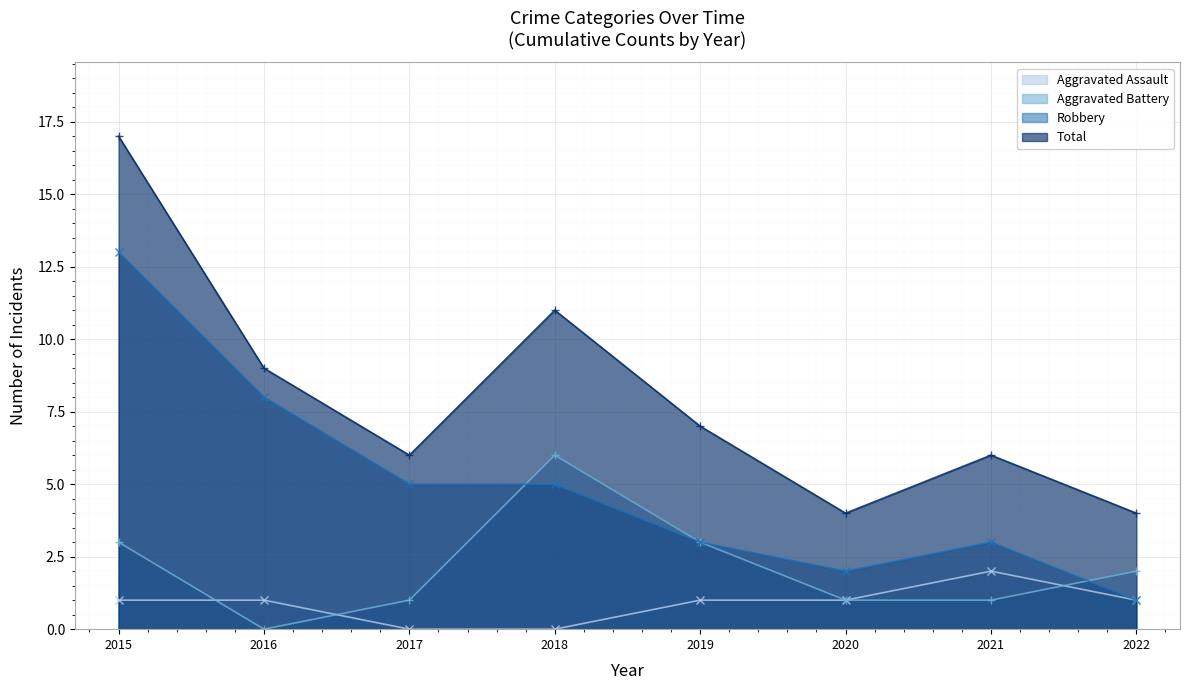

What is the value of the Aggravated Assault point at the 8th from the left?

1